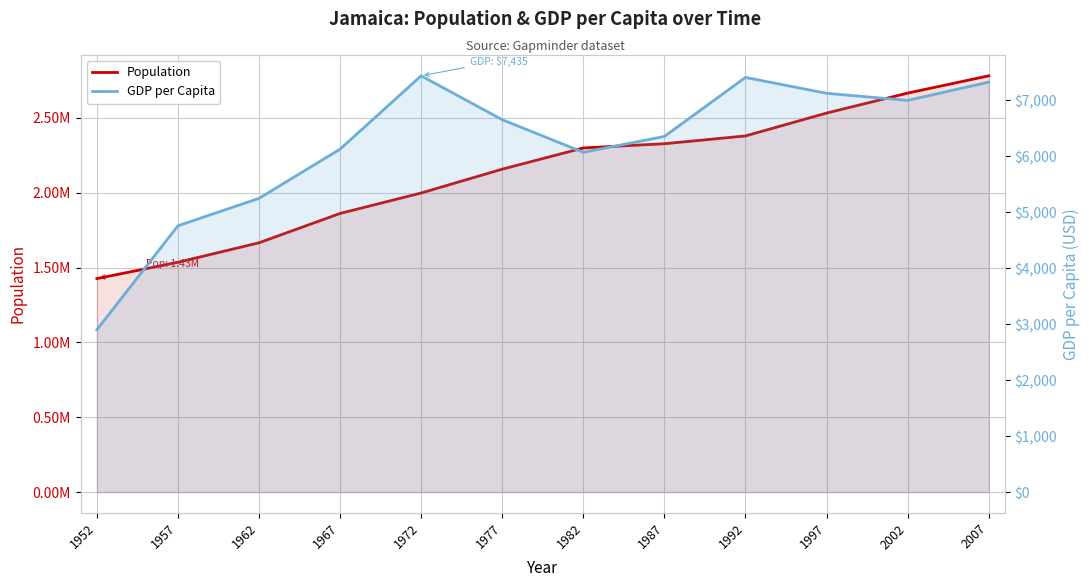

True or false: GDP per Capita has a value of 2310.0 at 2007.

False